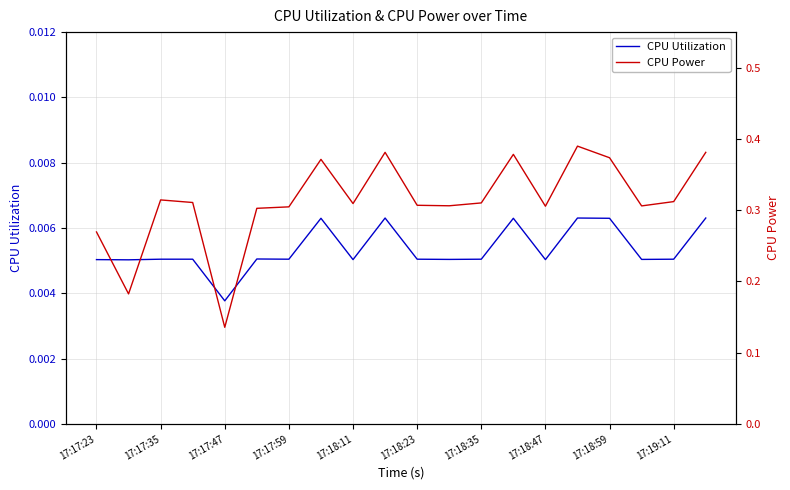

How many CPU Power values are between 0 and 1?

20